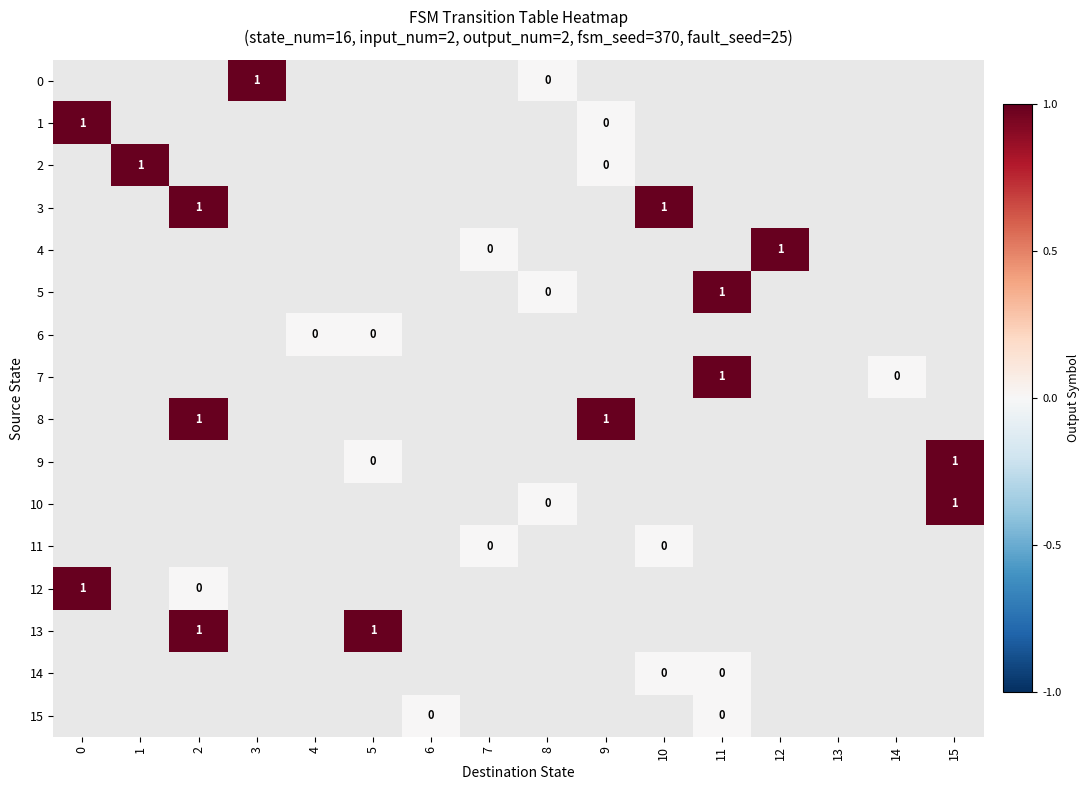

How many positive values does the 12 series have?

1